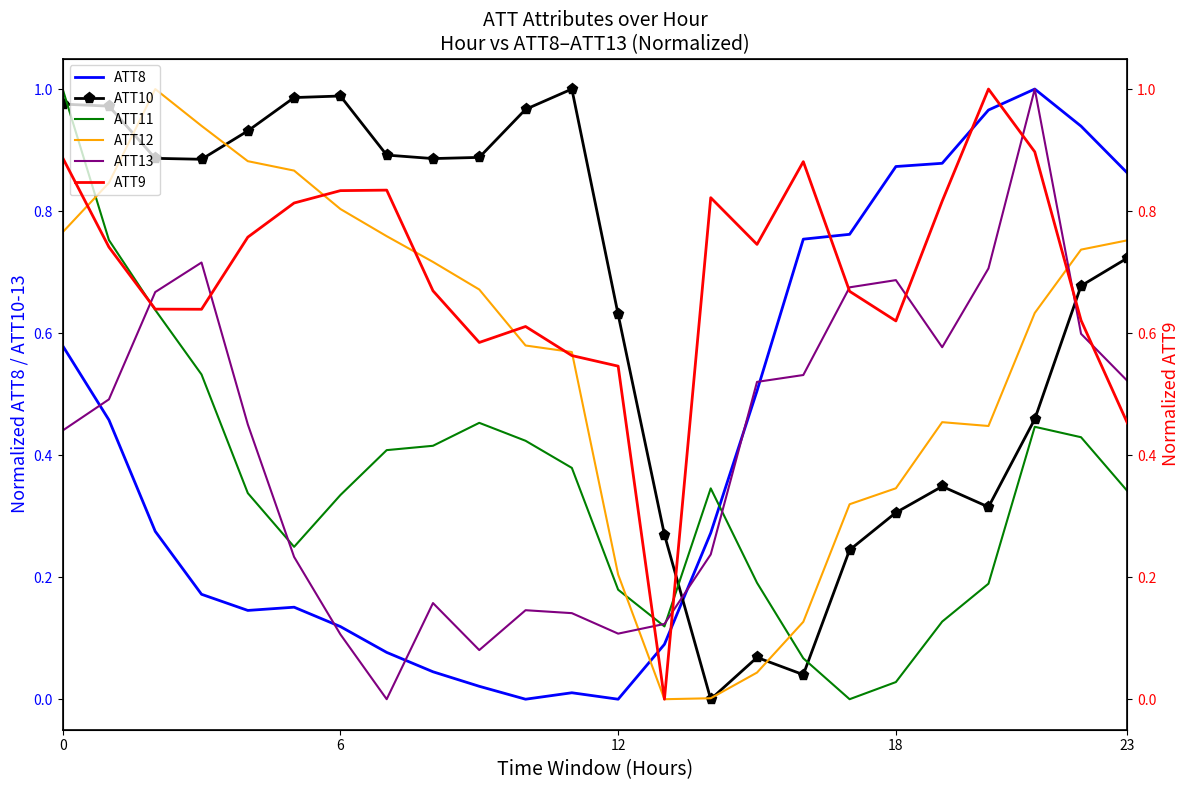

How many values in ATT12 are above zero?

23